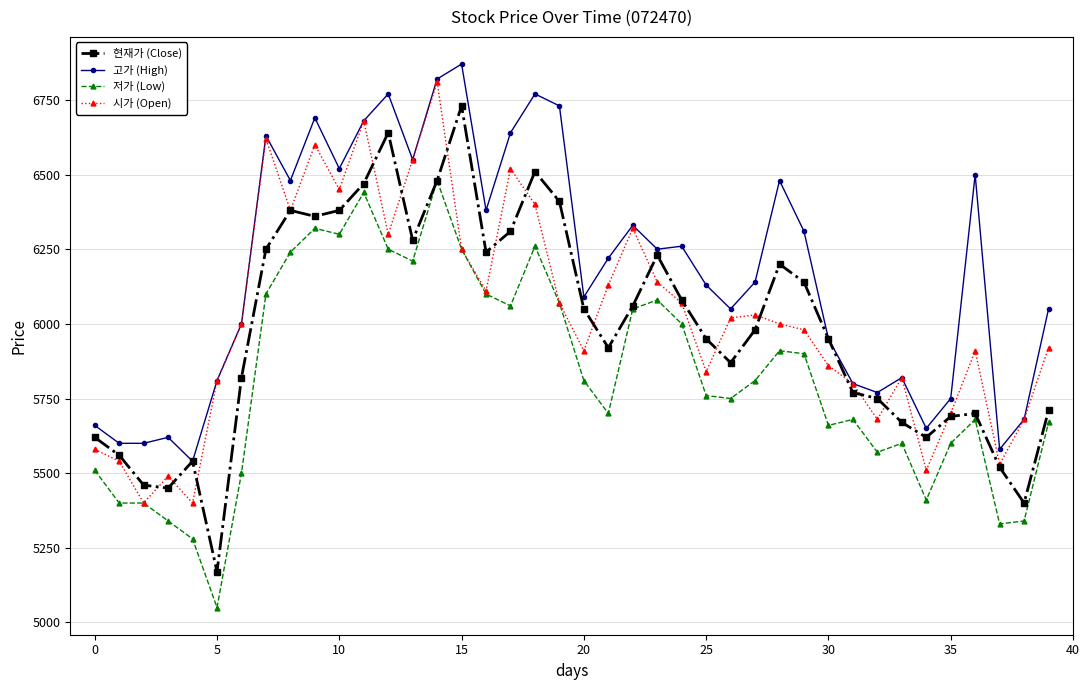

What is the sum of all 저가 (Low) values?

232870